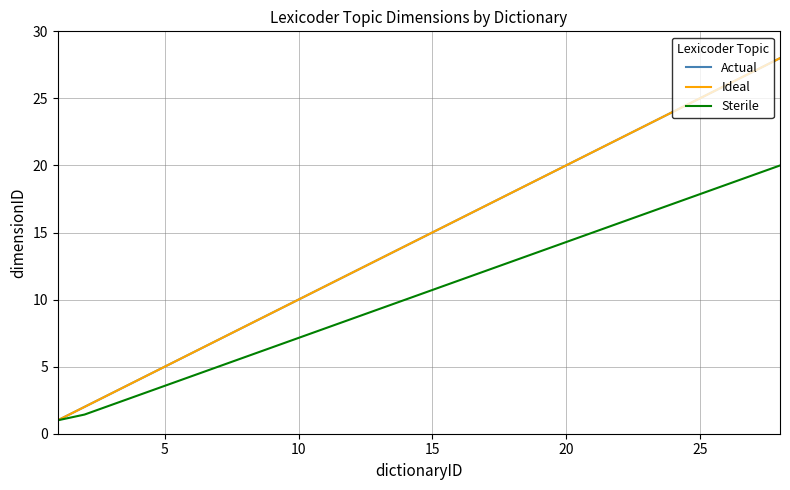

Is this an area chart (filled region under the line)?

No